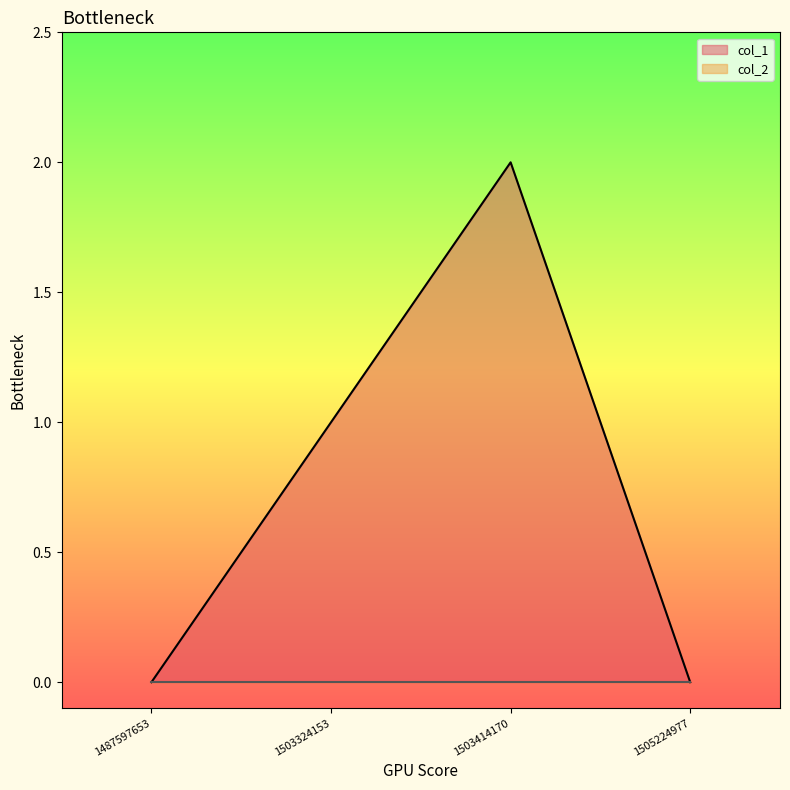

Where is the data nearest to the value 1?

1503324153